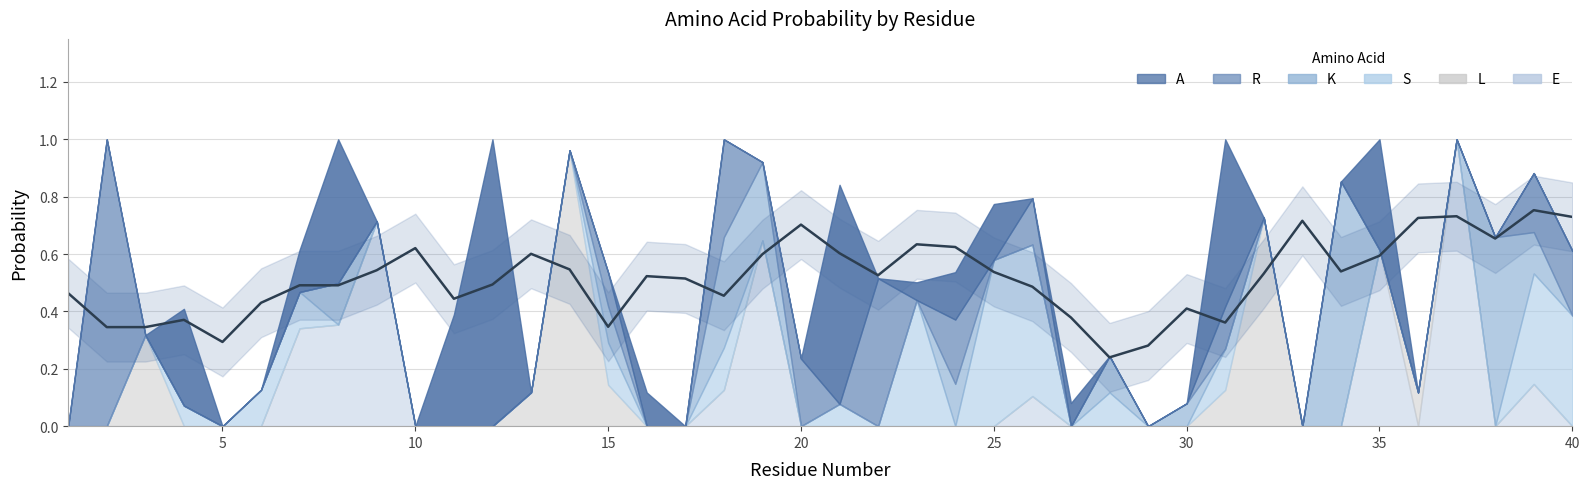

How many data points in A are above 0?

13